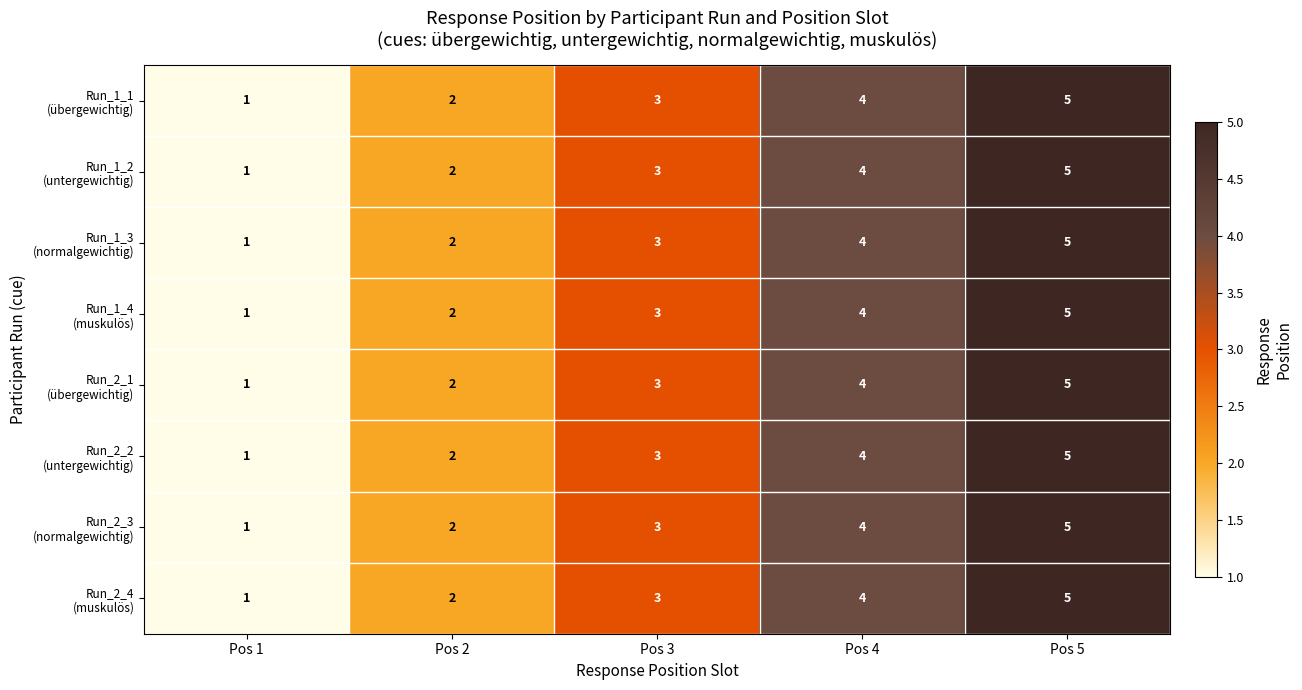

Which category has the highest value across all series?

Pos 5